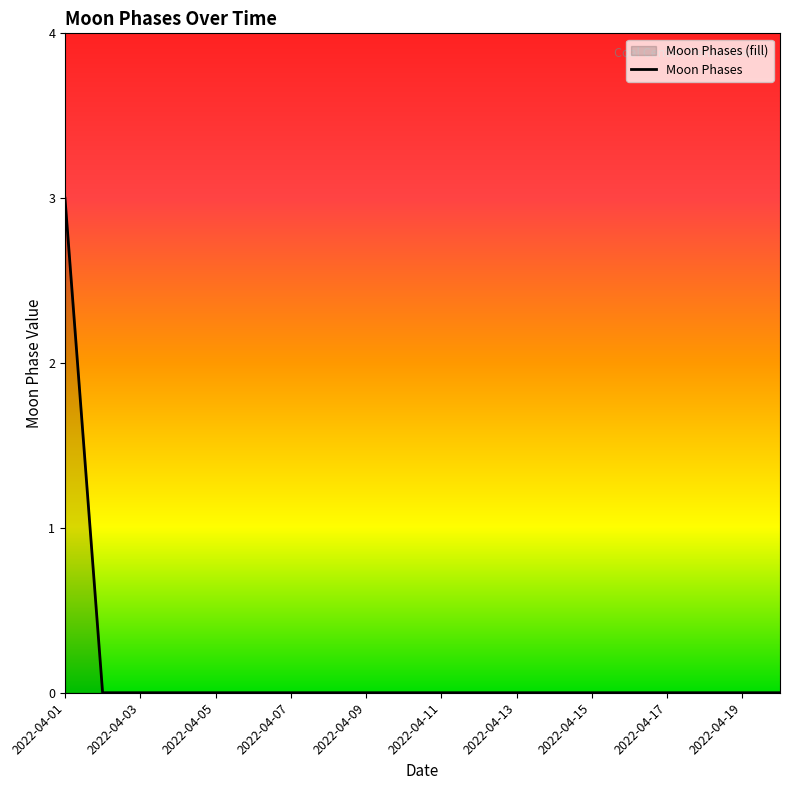

Does the chart have visible grid lines?

No